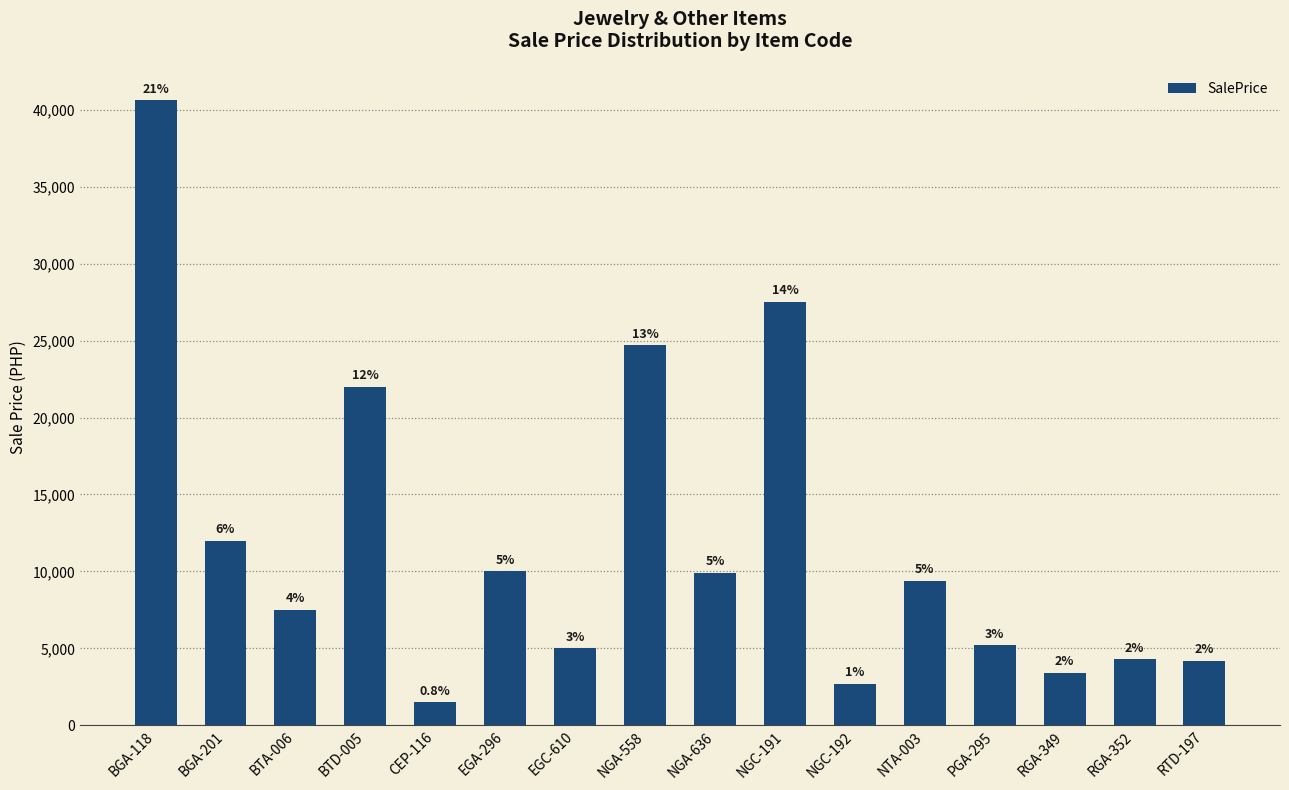

What is the difference between the maximum and minimum values?

39100